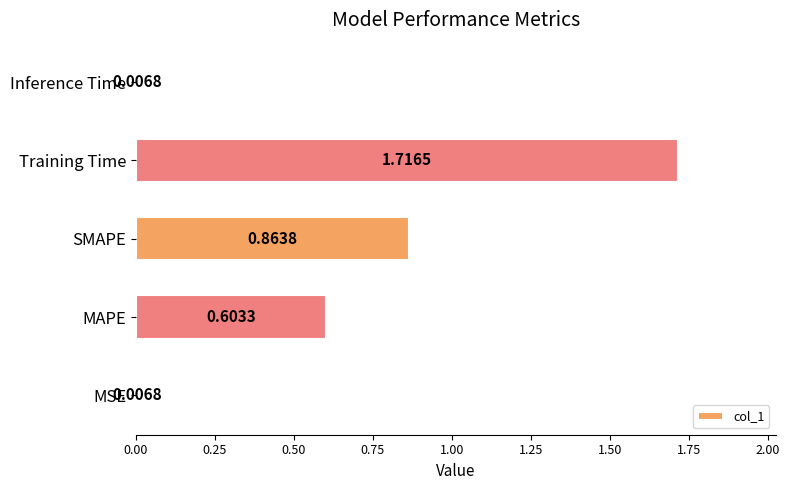

Between SMAPE and Training Time, which is larger?

Training Time